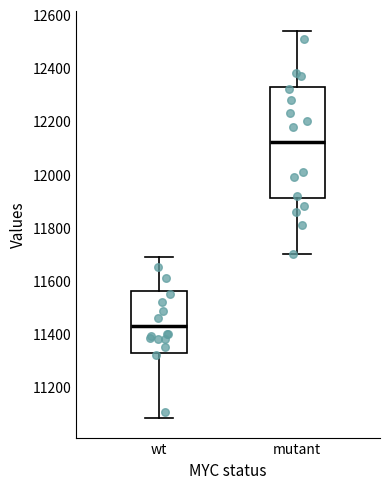

Comparing the boxes themselves (not the whiskers), which one is the tallest?

mutant